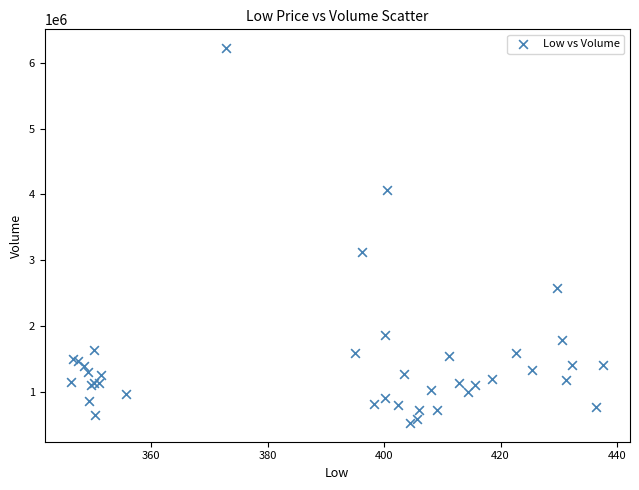

What Y value in the scatter plot is closest to 3377050?

3124900